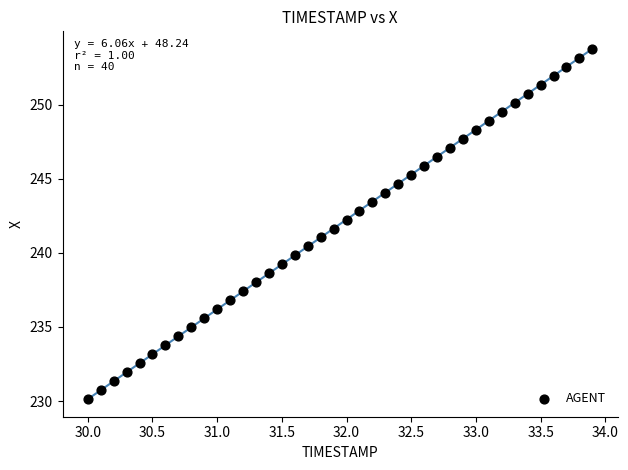

What is the range of Y values (max minus min)?

23.6